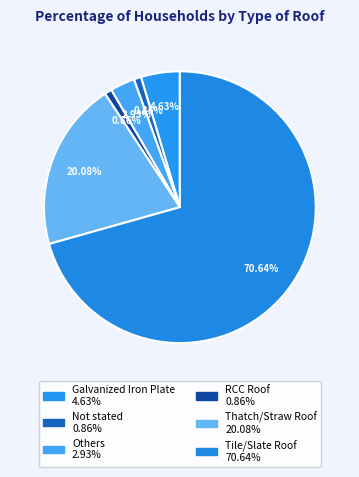

How many segments does this pie chart have?

6